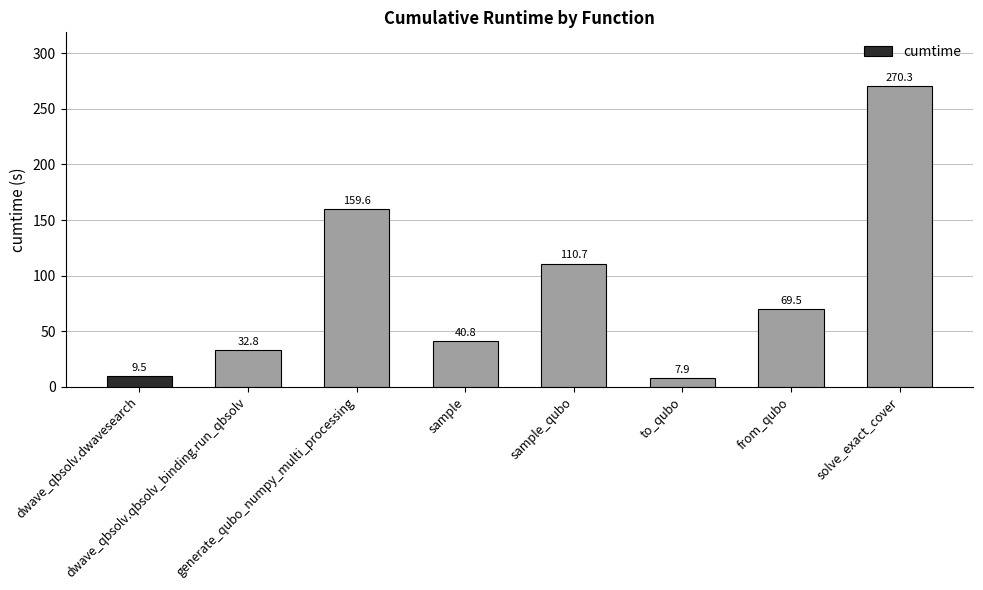

What is the difference between the values at sample and from_qubo?

28.7